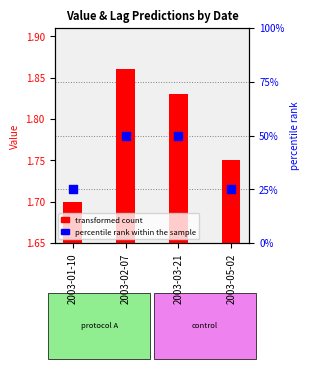

Which series contains the highest Y value?

percentile rank within the sample